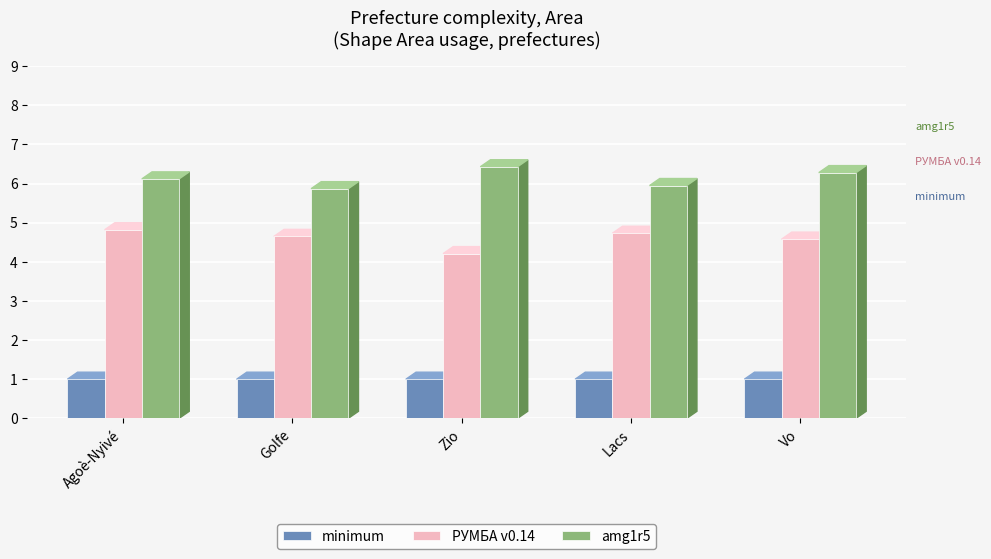

Is it true that РУМБА v0.14 equals 3.2 at Lacs?

False